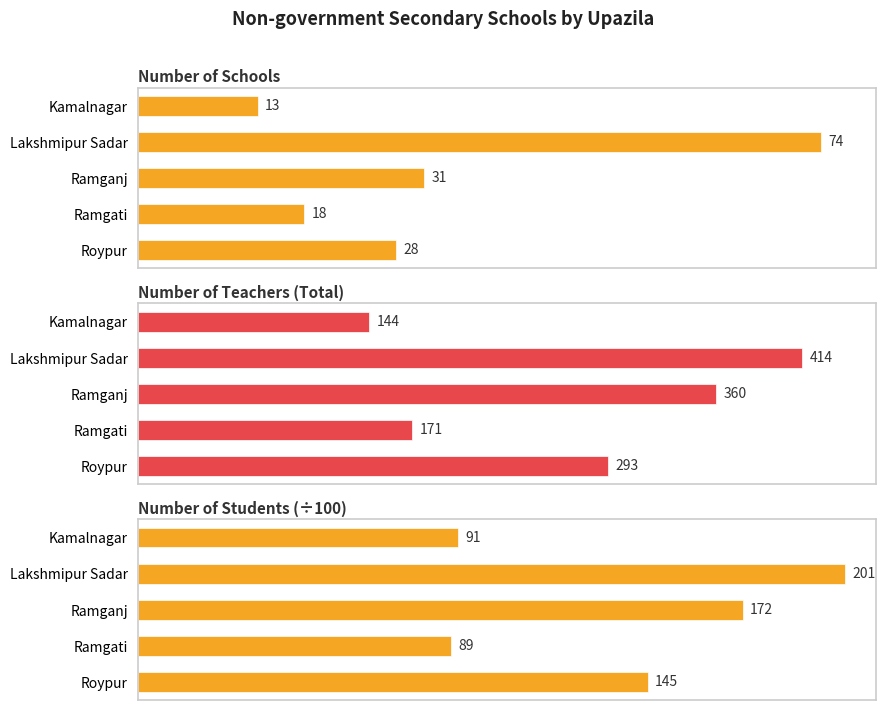

How many data points in Number of Schools are less than 28?

2